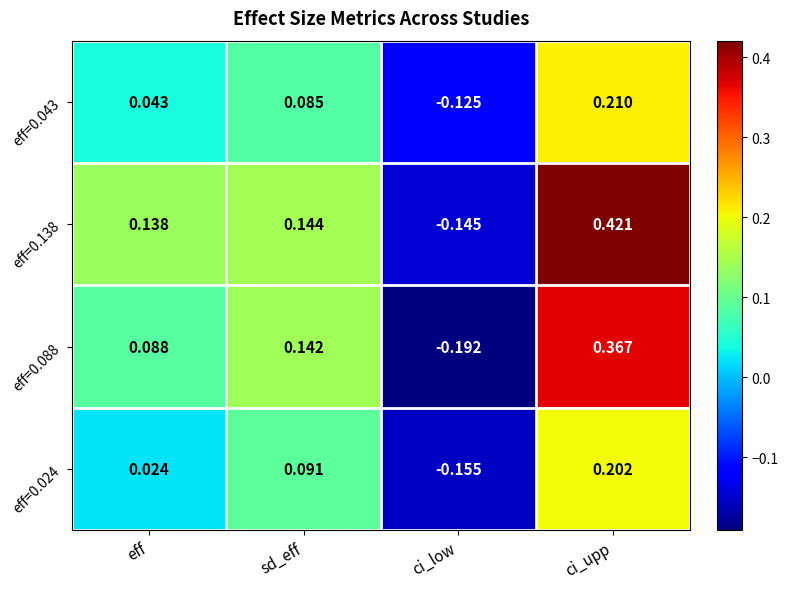

Between eff and sd_eff, which series saw the biggest shift?

eff=0.024